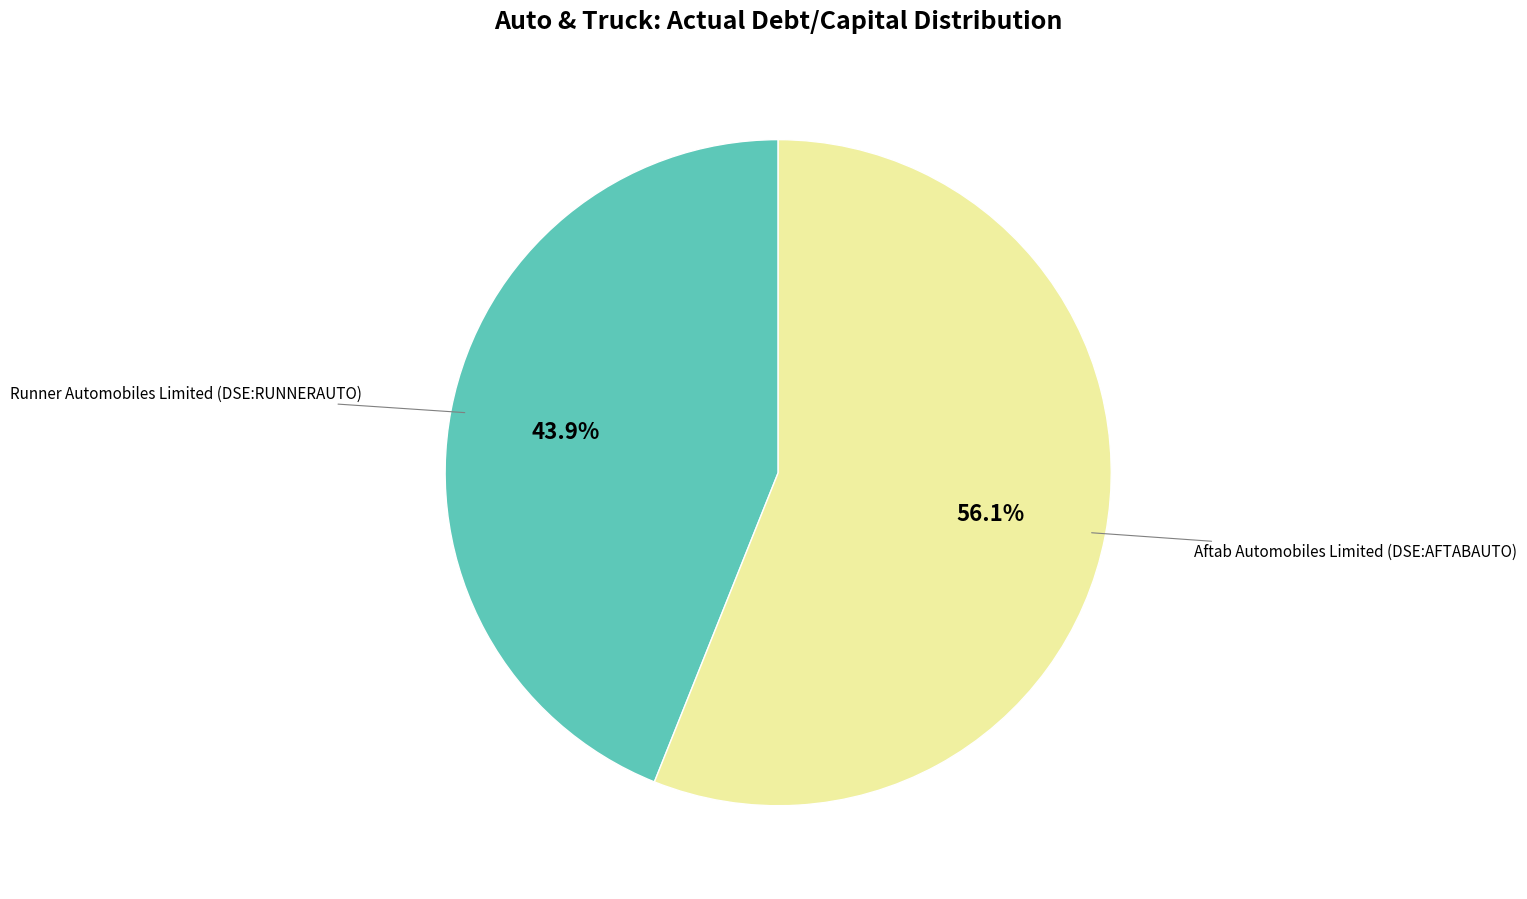

The Aftab Automobiles Limited (DSE:AFTABAUTO) slice represents 65% of the pie. True or false?

False